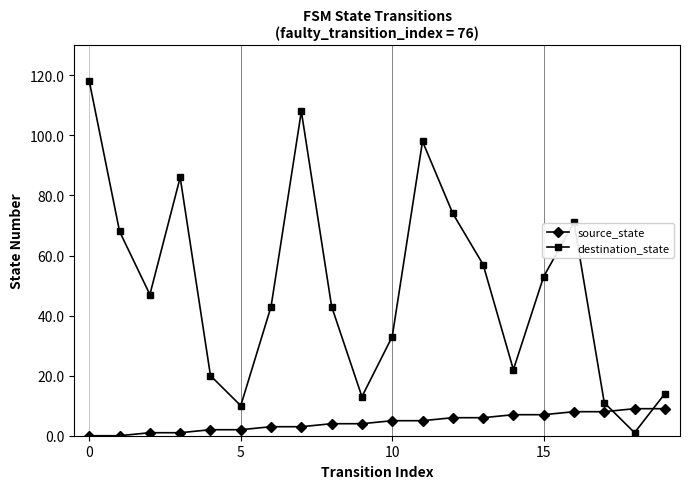

Reading left to right, extract all data points from this chart.

source_state: 0	0	1	1	2	2	3	3	4	4	5	5	6	6	7	7	8	8	9	9
destination_state: 118	68	47	86	20	10	43	108	43	13	33	98	74	57	22	53	71	11	1	14